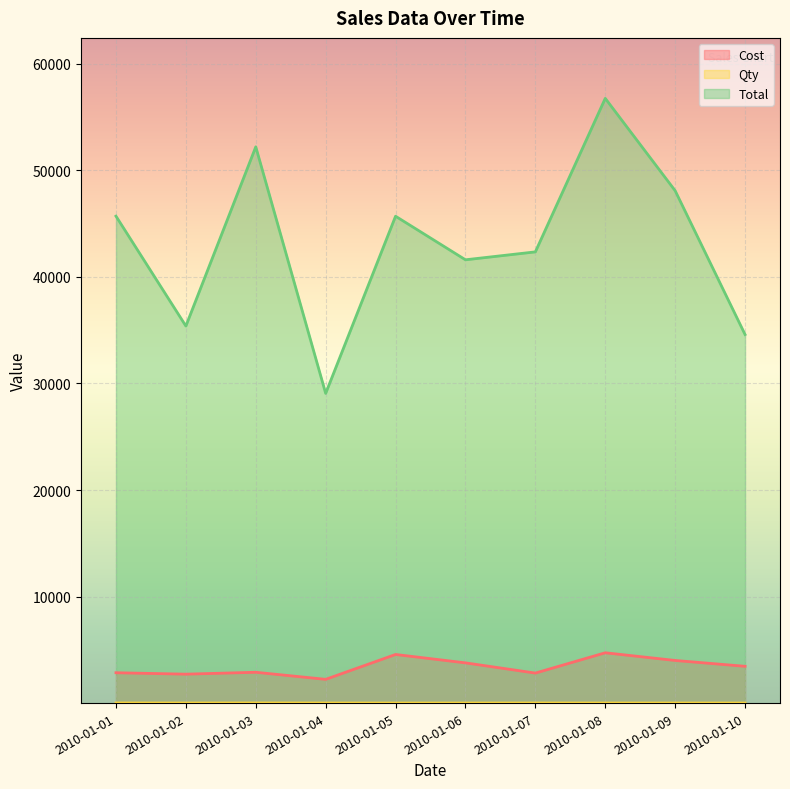

Which series has the largest total across all categories?

Total